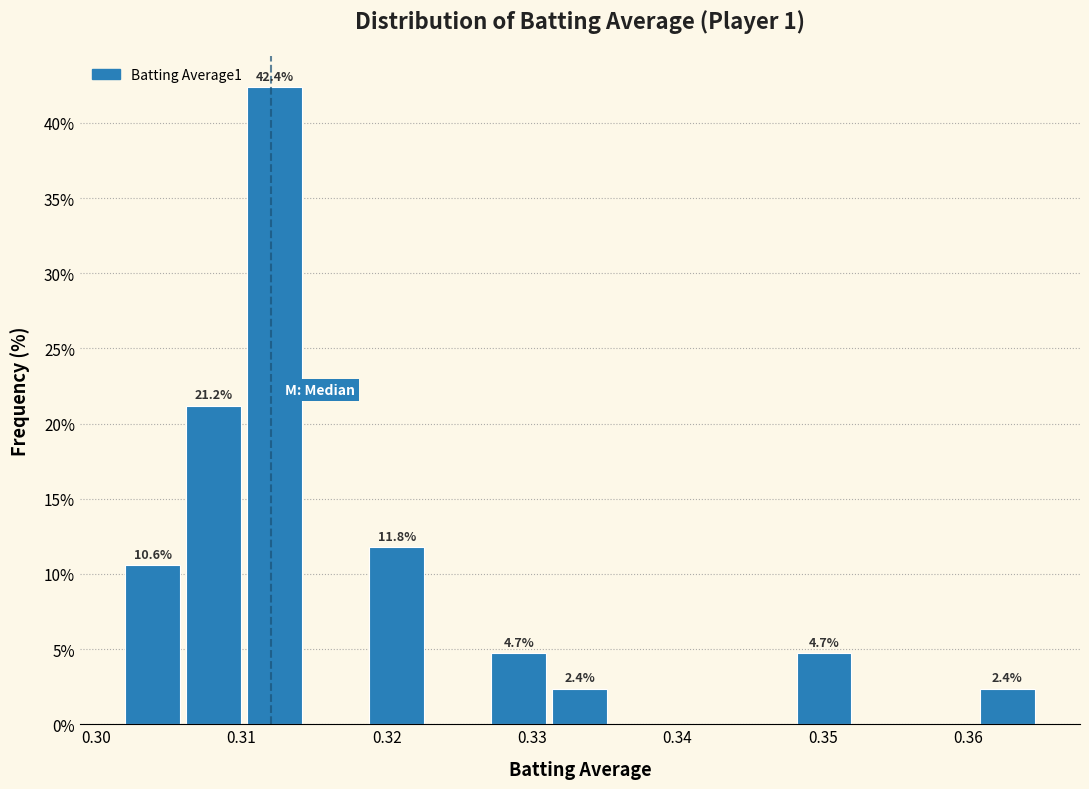

Which range on the x-axis has the tallest bar?

0.310 to 0.315